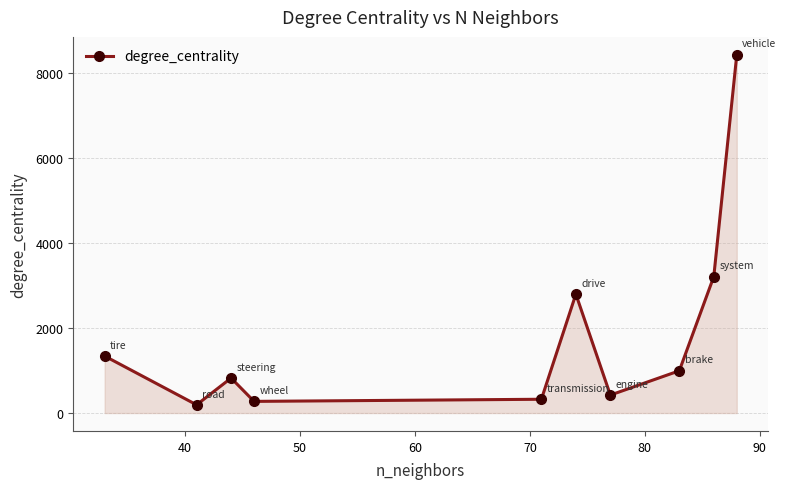

How many points are lower than both their immediate neighbors (excluding endpoints)?

3